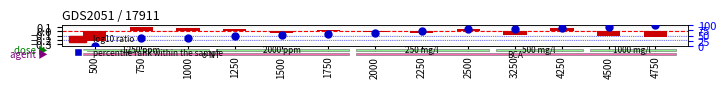

At how many categories does at least one series exceed 49?

9